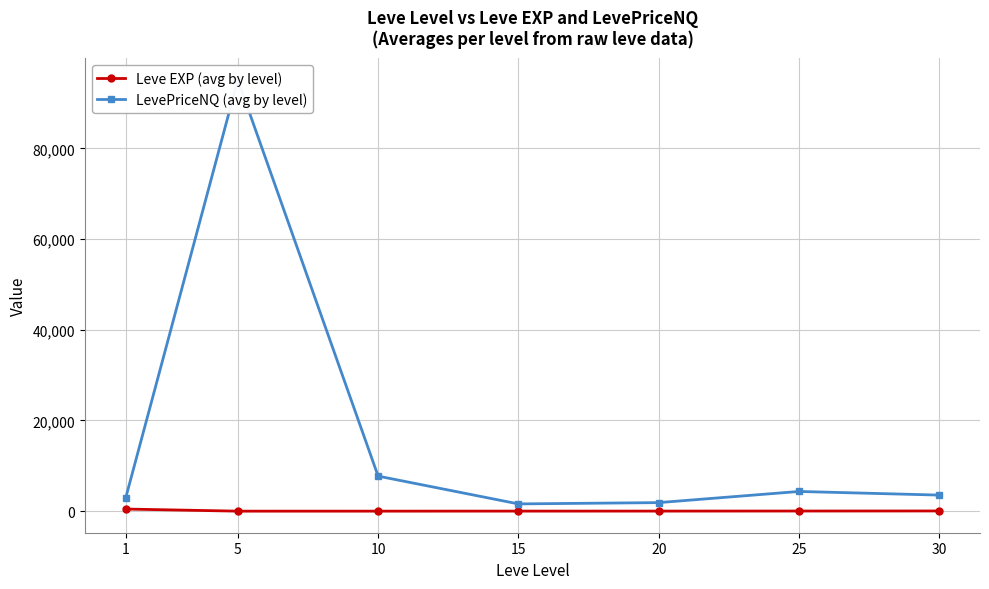

Read the LevePriceNQ (avg by level) value at 30.

3545.3